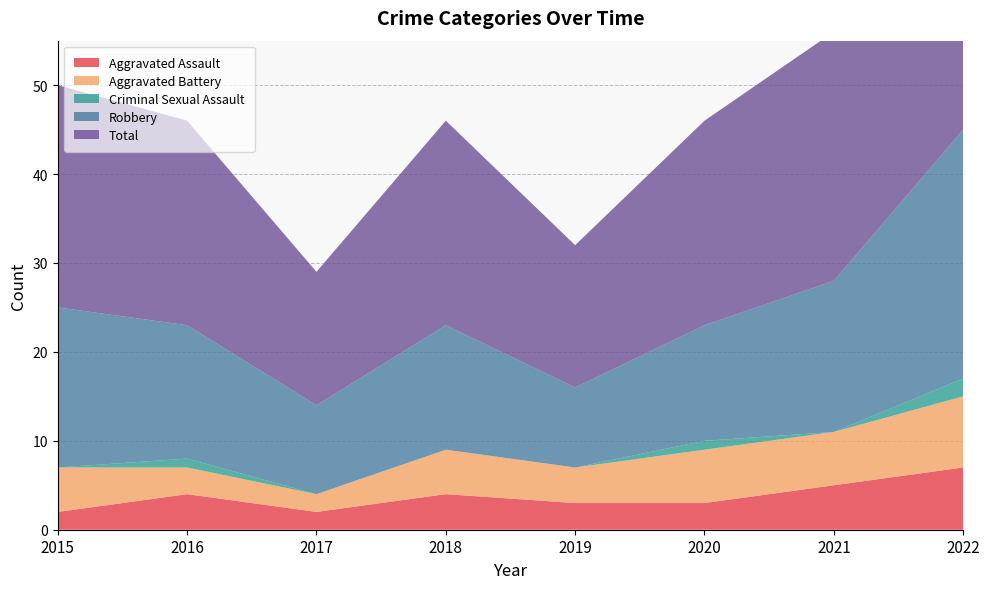

Reading right to left, list all the values displayed in this chart.

Aggravated Assault: 2022=7	2021=5	2020=3	2019=3	2018=4	2017=2	2016=4	2015=2
Aggravated Battery: 2022=8	2021=6	2020=6	2019=4	2018=5	2017=2	2016=3	2015=5
Criminal Sexual Assault: 2022=2	2021=0	2020=1	2019=0	2018=0	2017=0	2016=1	2015=0
Robbery: 2022=28	2021=17	2020=13	2019=9	2018=14	2017=10	2016=15	2015=18
Total: 2022=45	2021=28	2020=23	2019=16	2018=23	2017=15	2016=23	2015=25